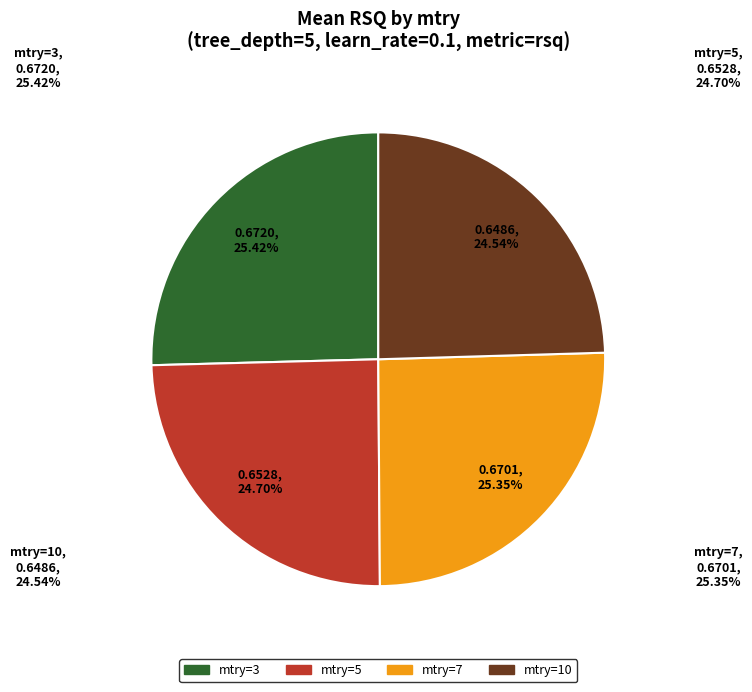

To the nearest percent, what is the difference between the mtry=5 and mtry=3 slice percentages?

1%